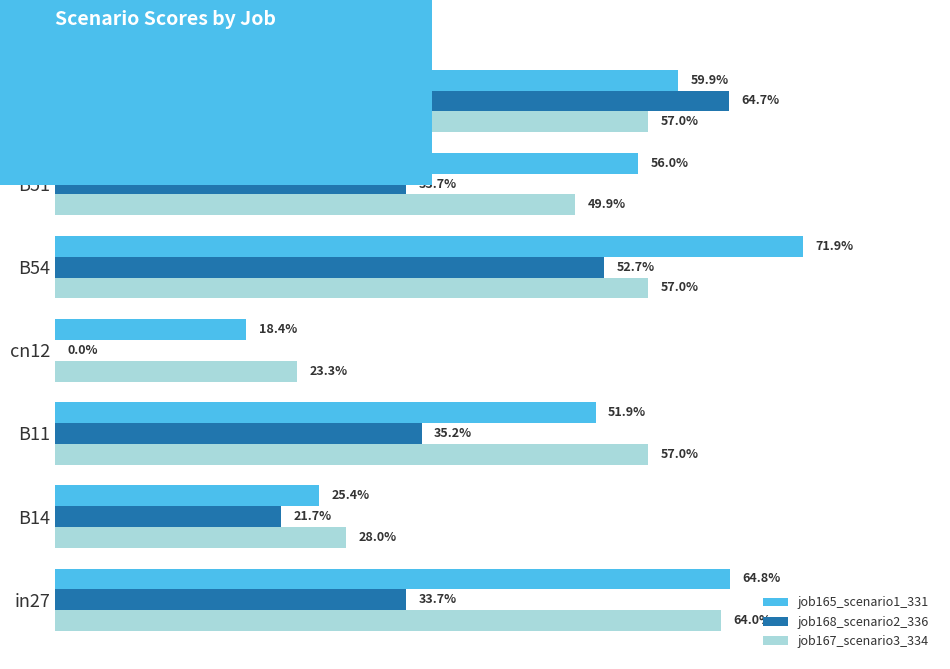

What is the average value of the job165_scenario1_331 series?

0.5